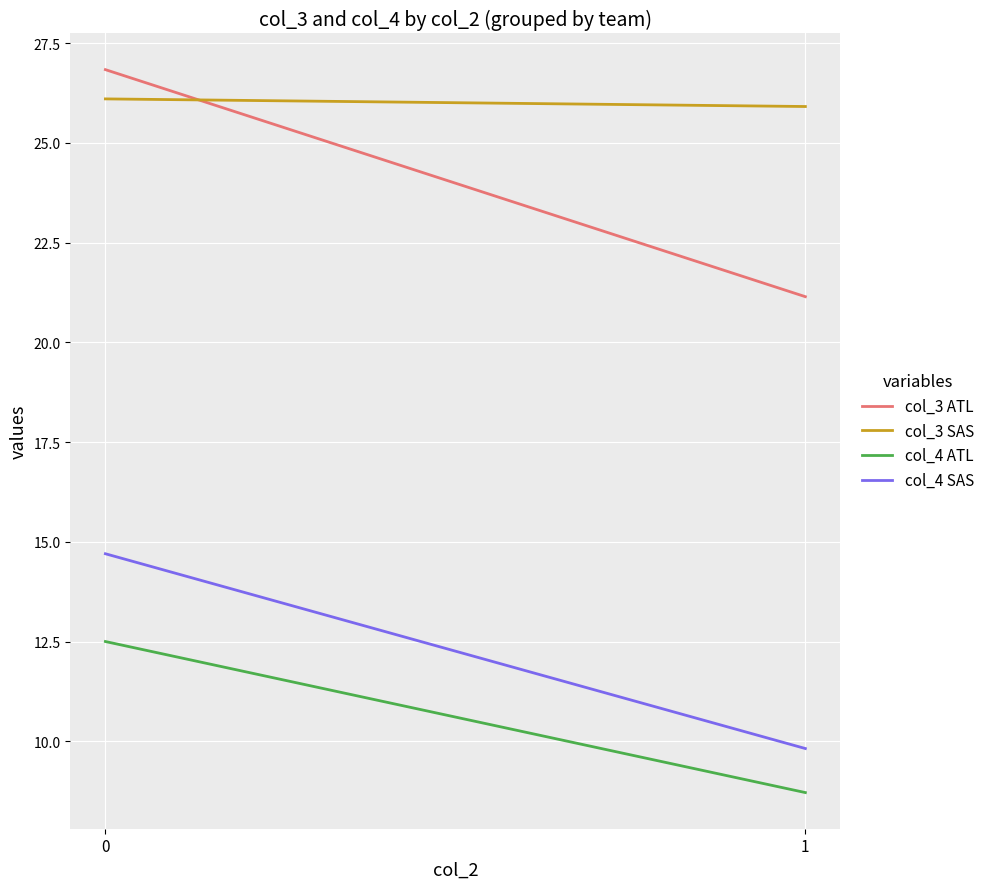

What is the lowest value of the col_3 SAS series?

25.9